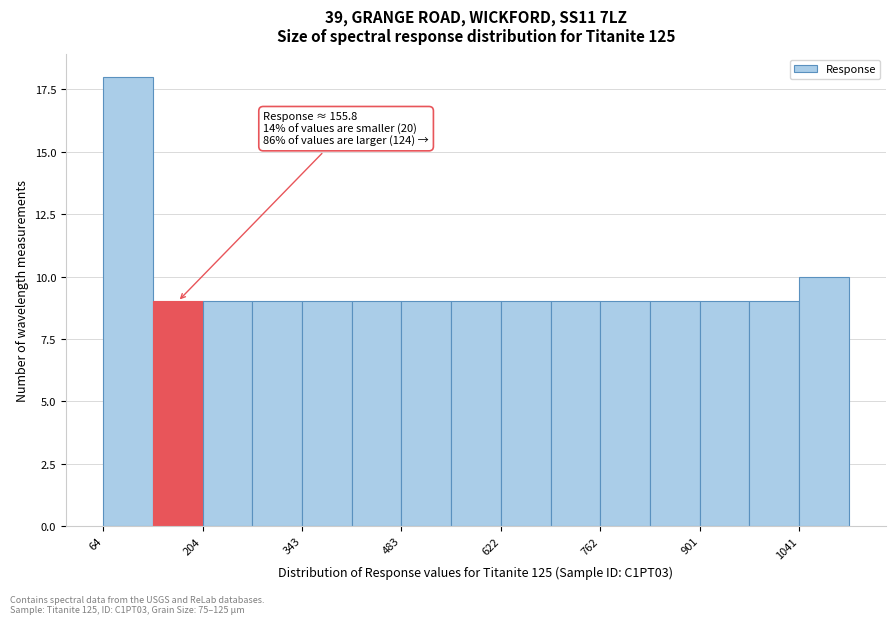

Around what value on the x-axis is the tallest bar? Give the approximate position of its centre, as read against the axis.

100